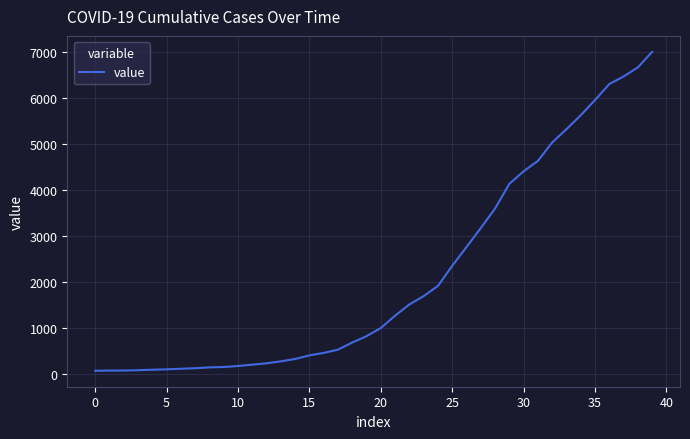

What is the greatest value displayed?

6995